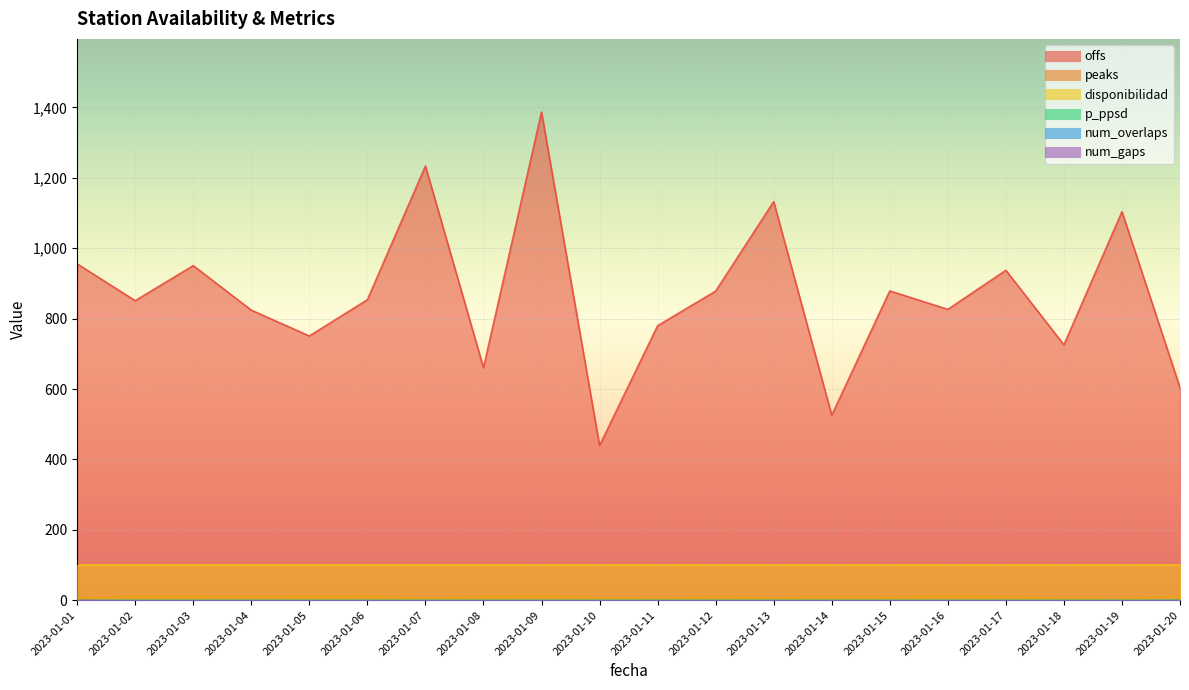

Which series has the widest spread of values?

offs